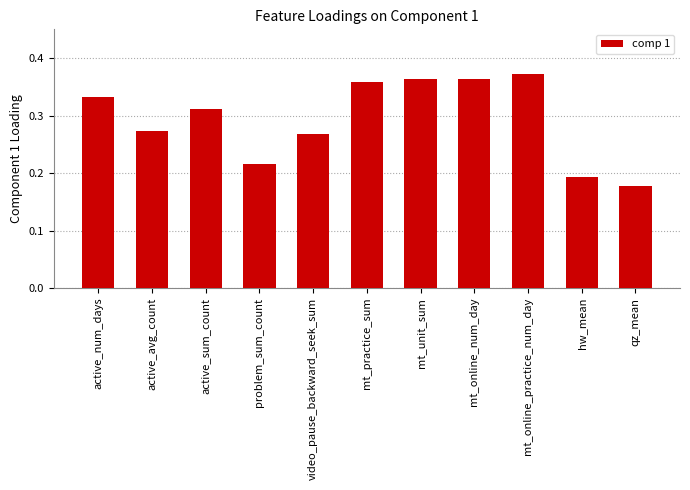

The chart shows a value of 0.4 at problem_sum_count. True or false?

False